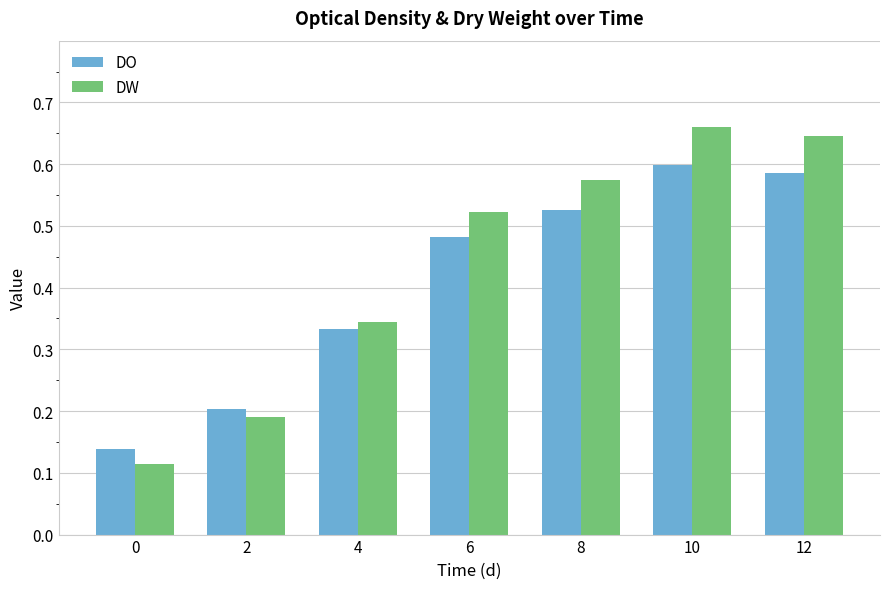

How many DW values are between 0 and 1?

7